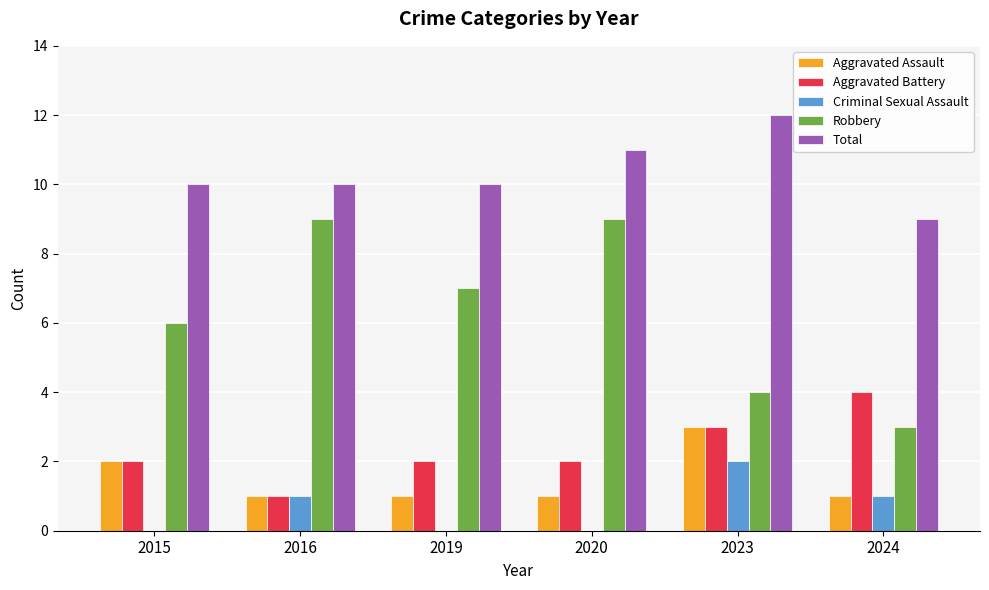

Are the bars grouped side by side (vs. stacked)?

Yes